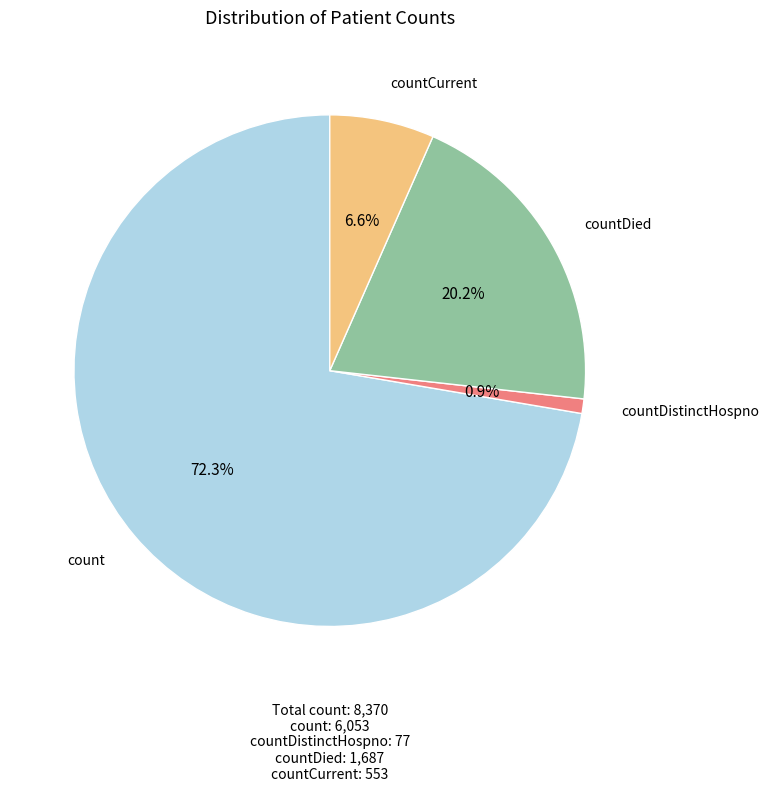

Which slice is the largest?

count